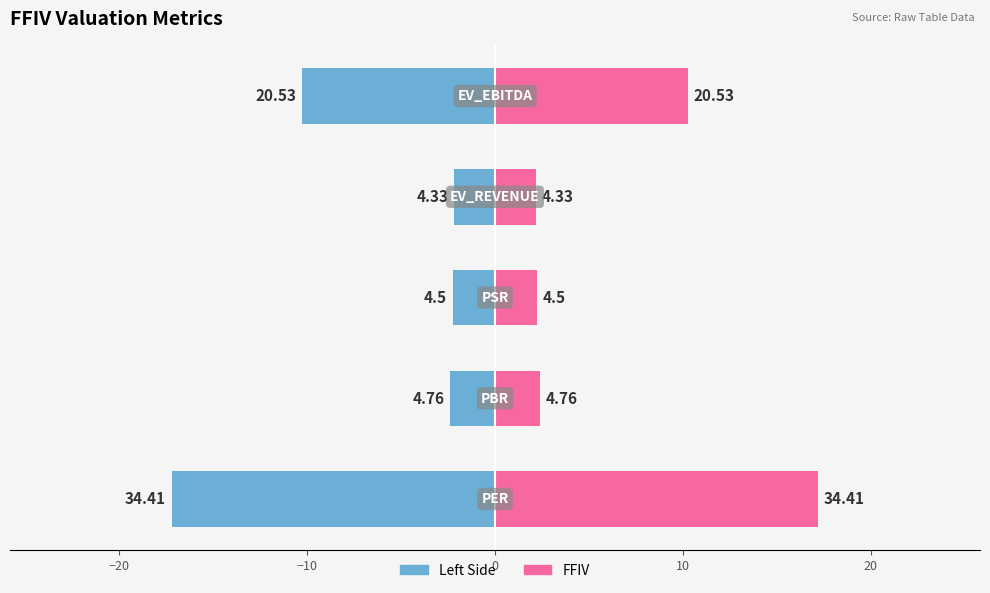

Which series has the largest total across all categories?

FFIV